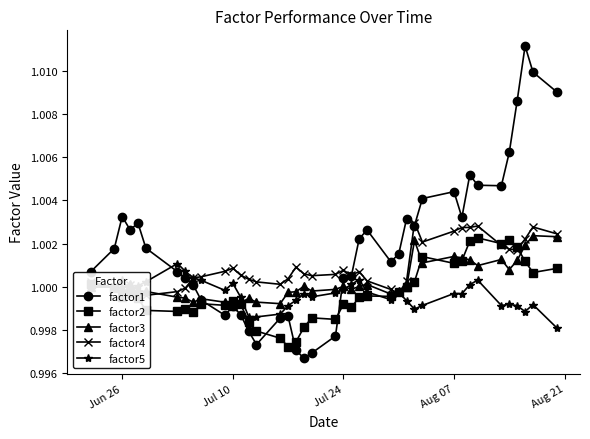

True or false: factor1 and factor2 intersect in this chart.

True